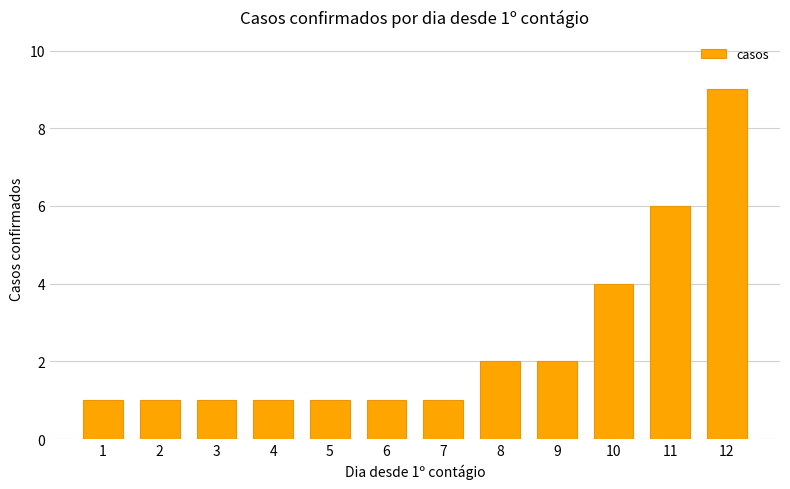

The value at 1 is 1. True or false?

True